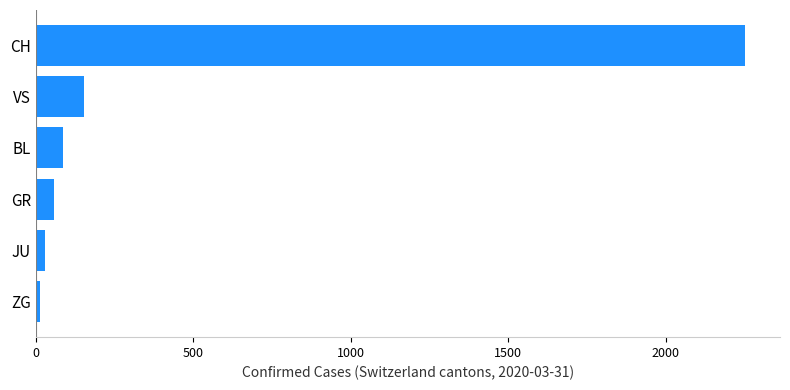

True or false: the data shows 3092 at CH.

False